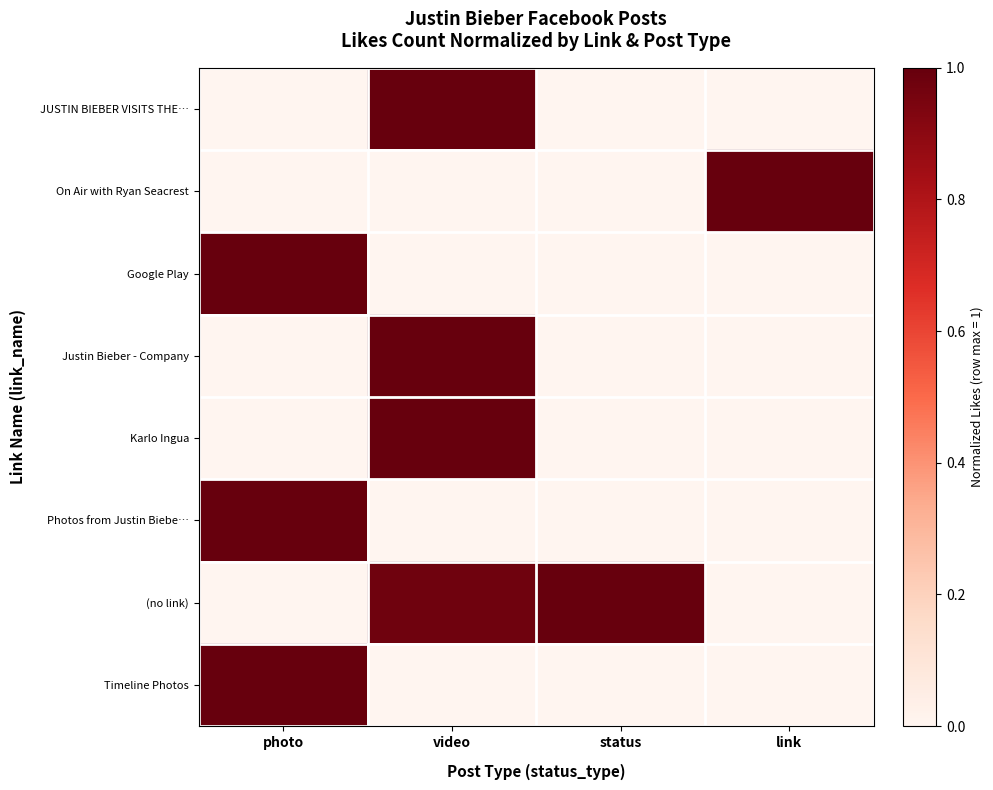

At which category is the sum across all series the highest?

video